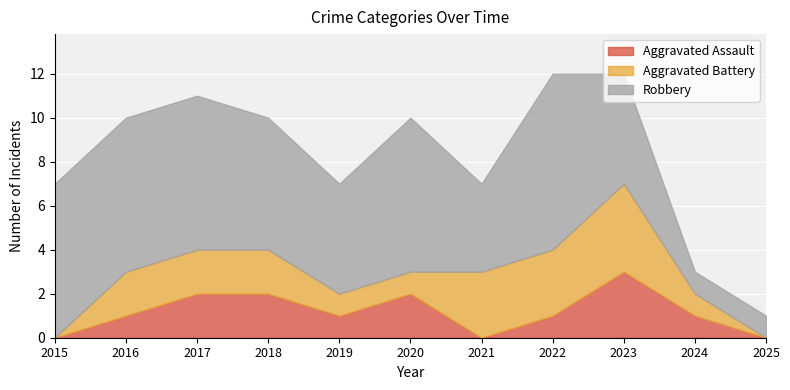

Reading left to right, transcribe all the data shown in this chart.

Aggravated Assault: 0	1	2	2	1	2	0	1	3	1	0
Aggravated Battery: 0	2	2	2	1	1	3	3	4	1	0
Robbery: 7	7	7	6	5	7	4	8	5	1	1